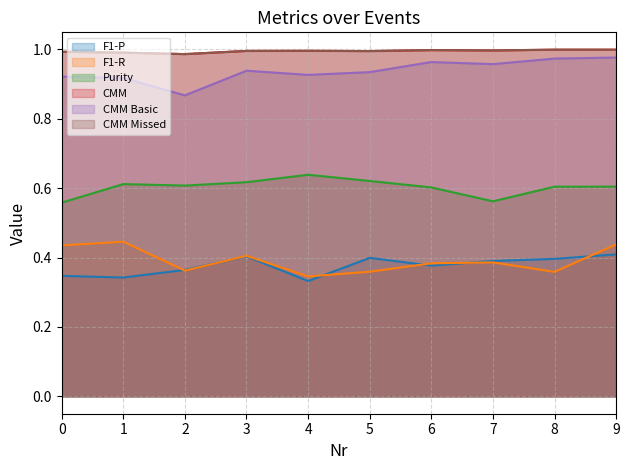

How many lines are shown in the chart?

6